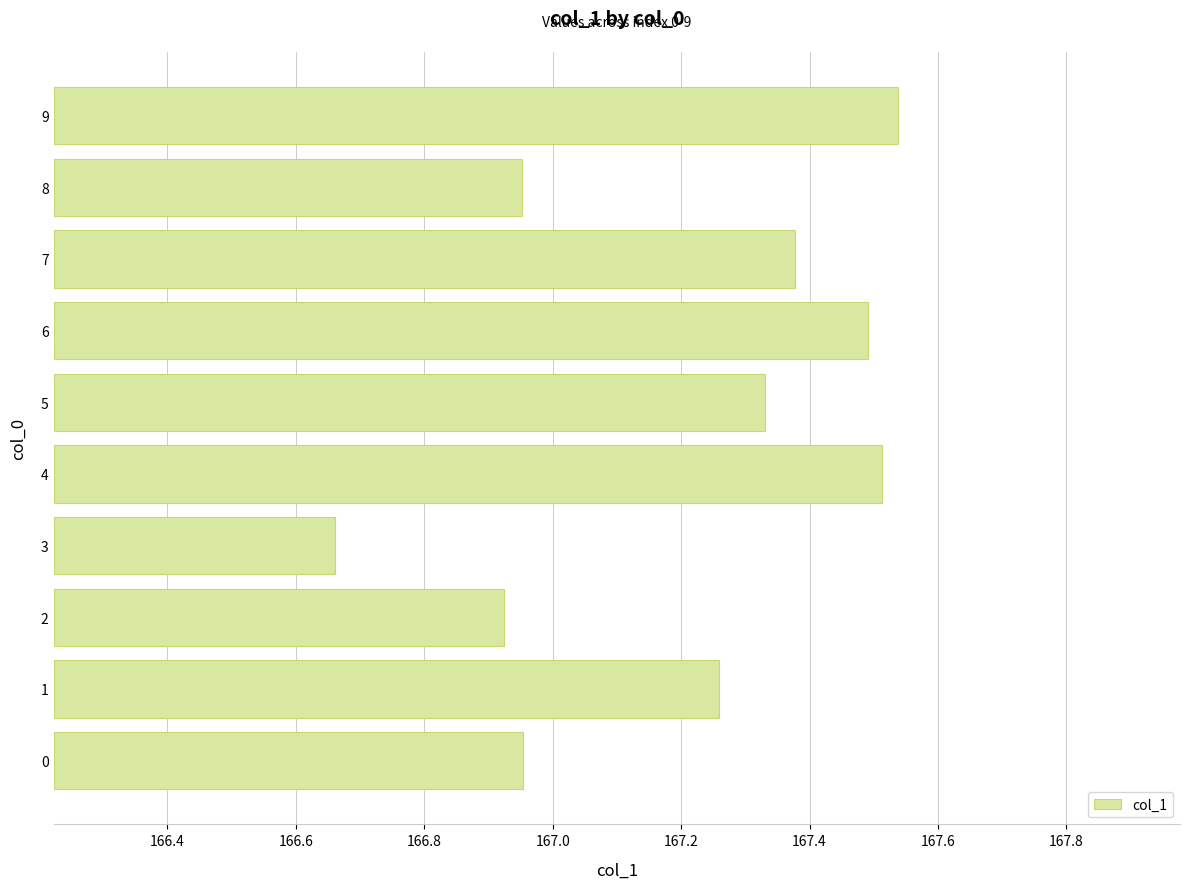

What position from the right is 167.4?

4